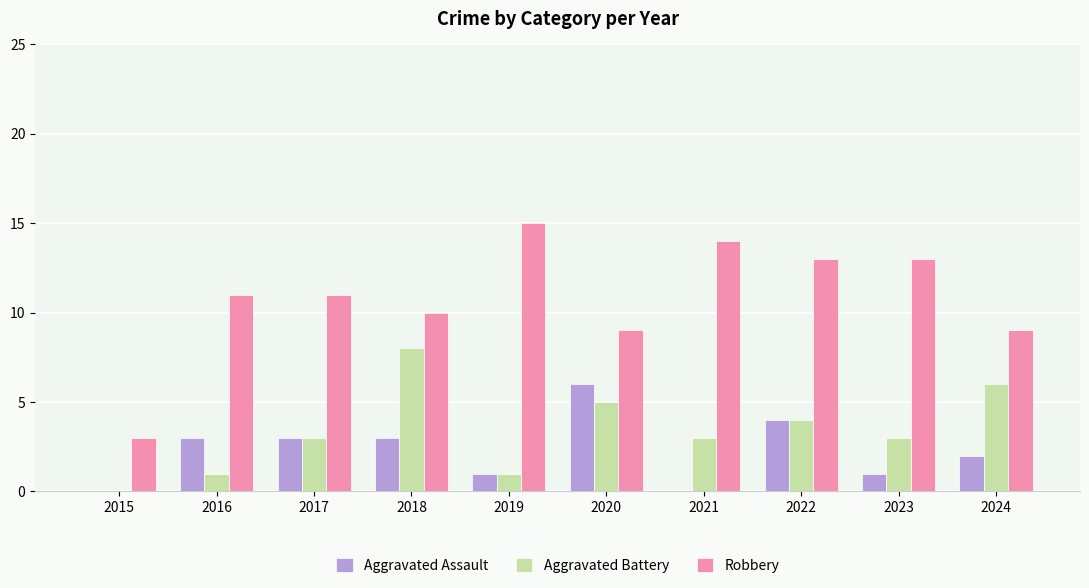

The value of Aggravated Battery at 2022 is 4. True or false?

True